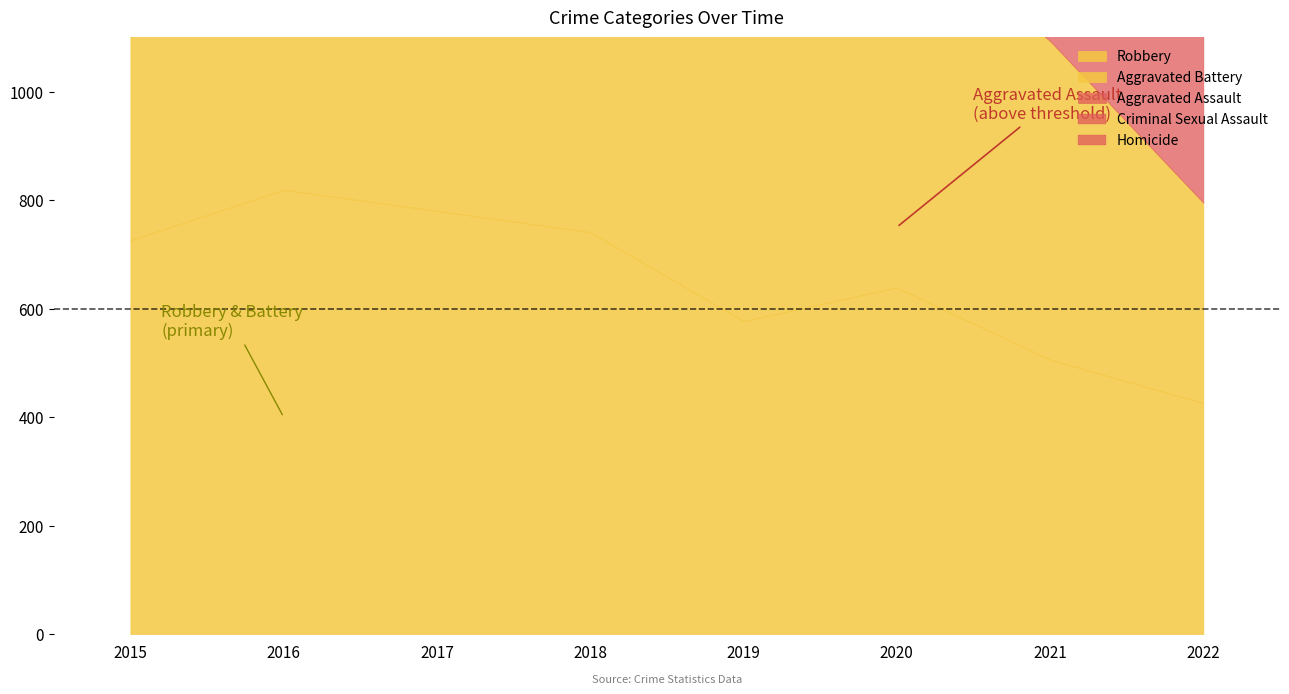

Which category has the highest value in the Robbery series?

2016